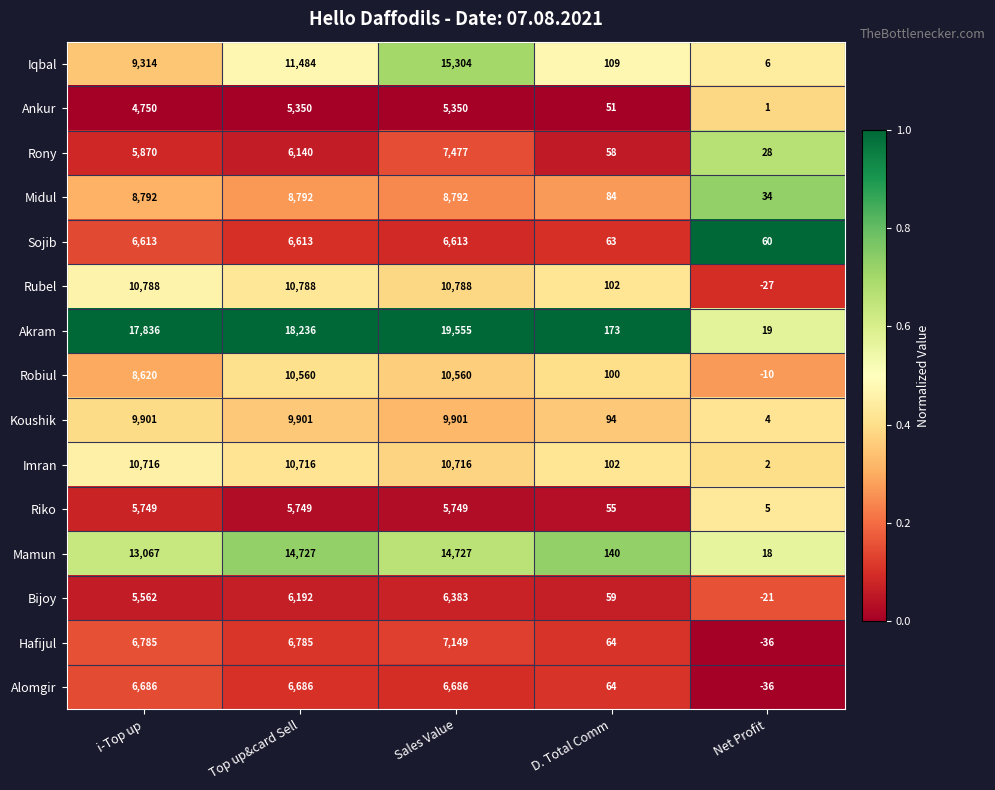

Rank the series at i-Top up from lowest to highest value.

Ankur, Bijoy, Riko, Rony, Sojib, Alomgir, Hafijul, Robiul, Midul, Iqbal, Koushik, Imran, Rubel, Mamun, Akram